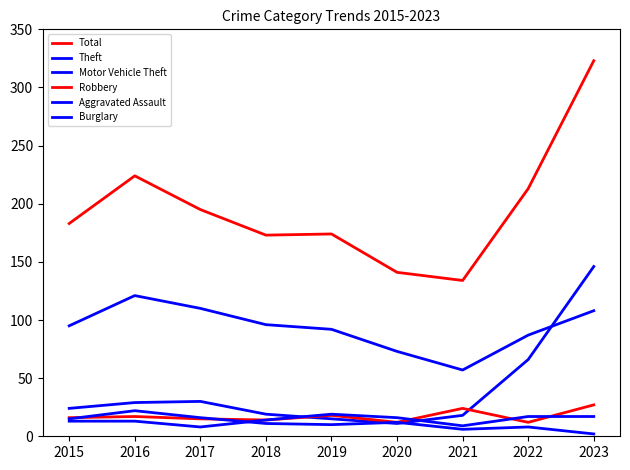

How many lines are shown in the chart?

6